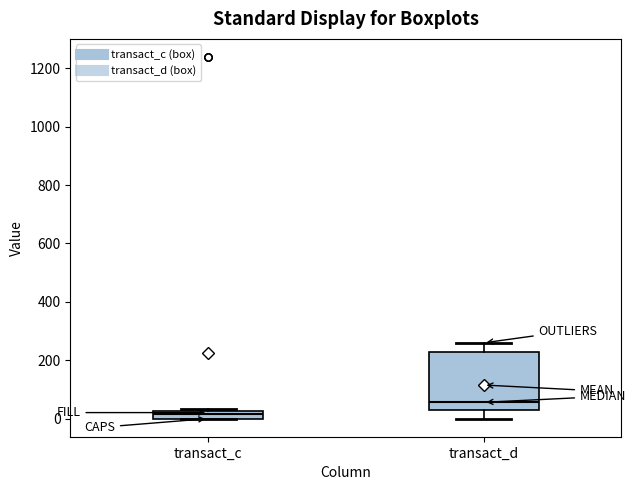

Comparing the boxes themselves (not the whiskers), which one is the tallest?

transact_d